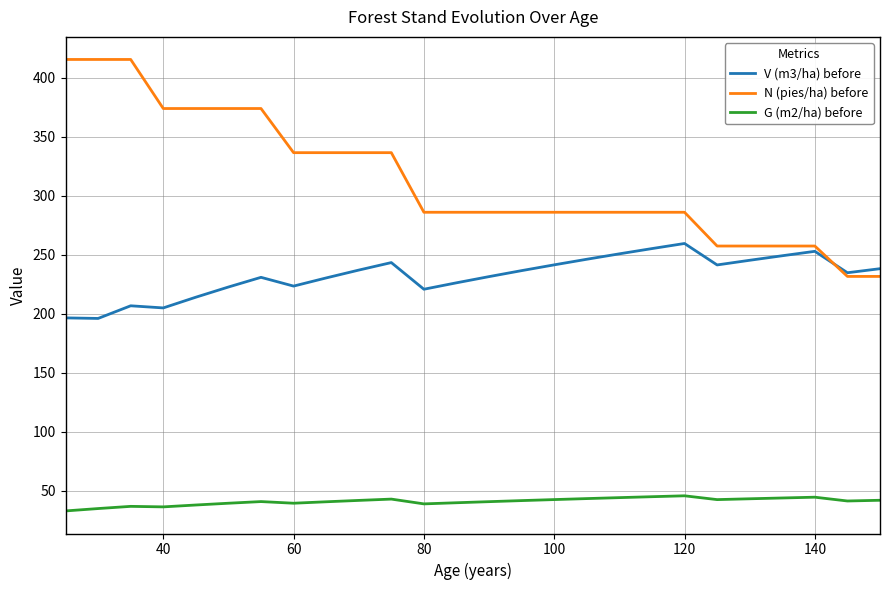

Which series has the largest range (max minus min)?

N (pies/ha) before